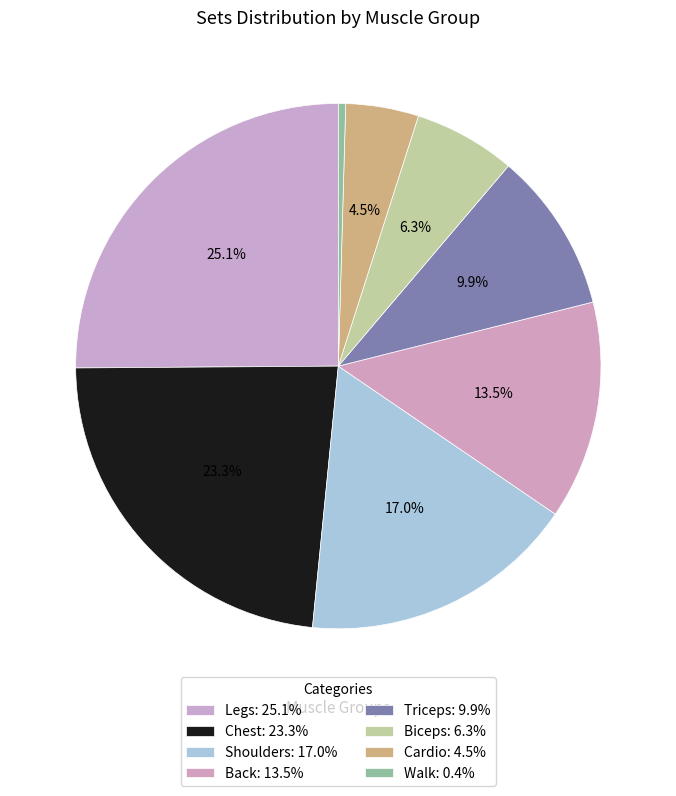

How many segments does this pie chart have?

8